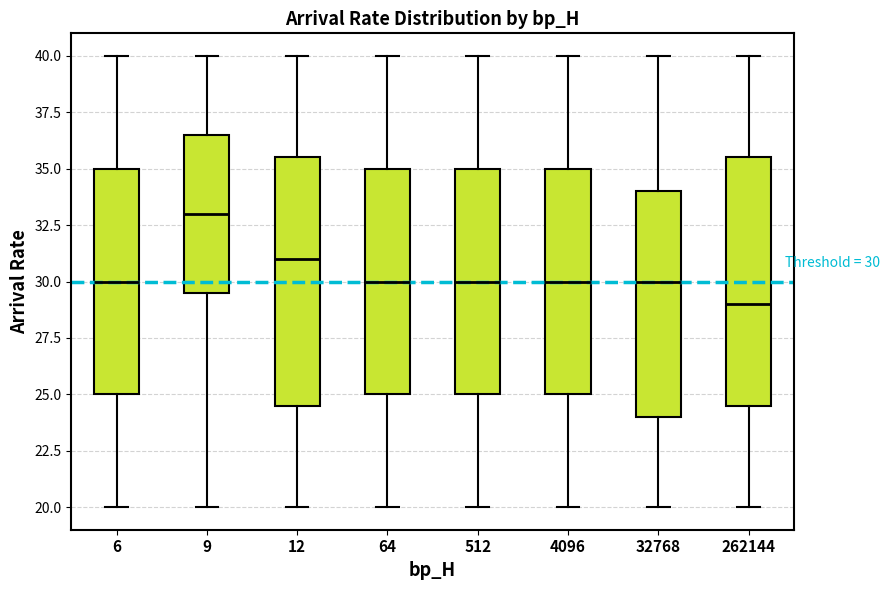

Which box has the highest median line?

9